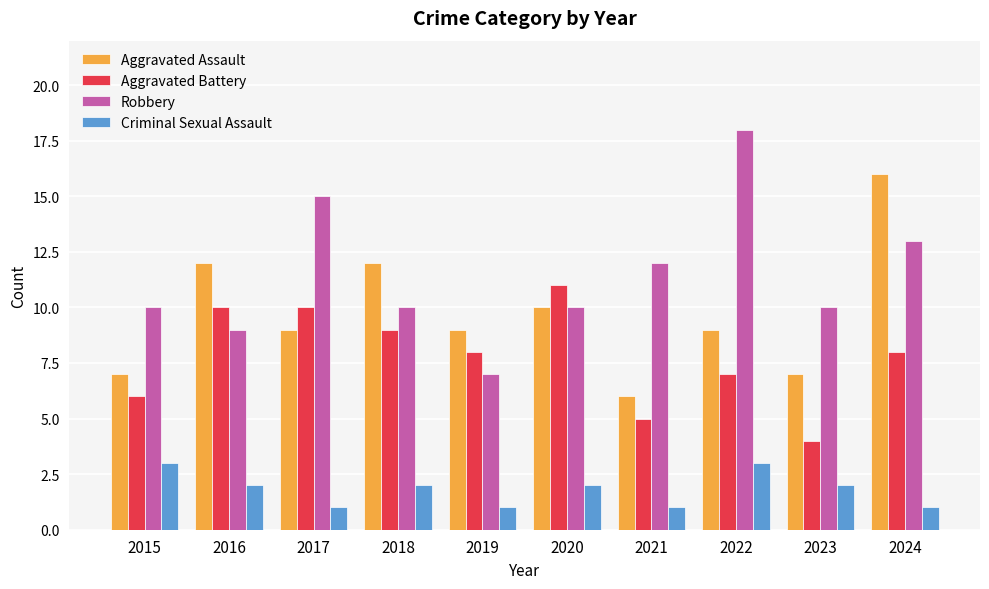

Reading right to left, transcribe all the data shown in this chart.

Aggravated Assault: 16	7	9	6	10	9	12	9	12	7
Aggravated Battery: 8	4	7	5	11	8	9	10	10	6
Robbery: 13	10	18	12	10	7	10	15	9	10
Criminal Sexual Assault: 1	2	3	1	2	1	2	1	2	3